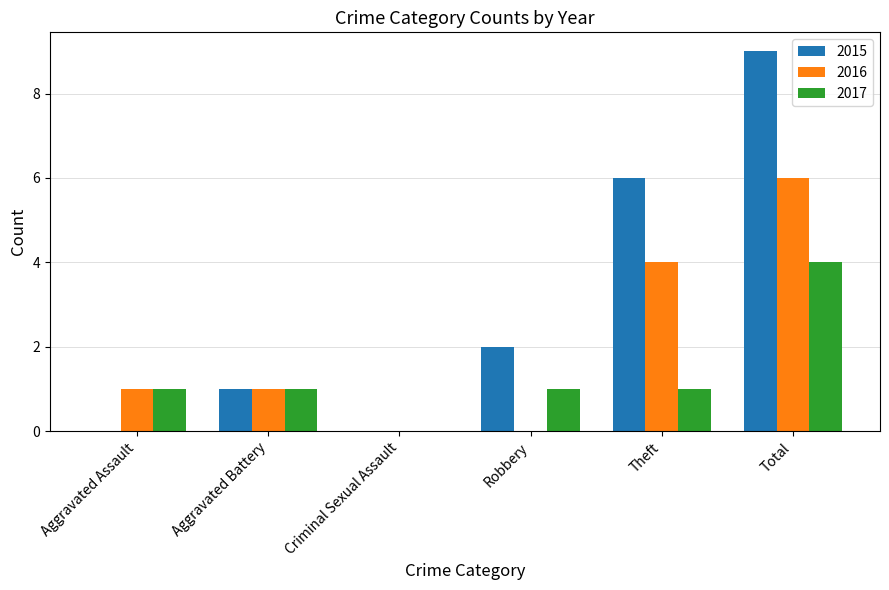

Where is 2016 nearest to the value 3?

Theft